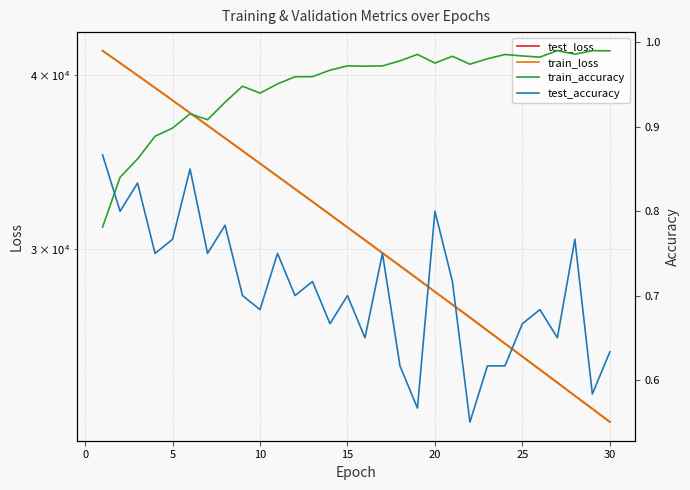

True or false: train_loss and train_accuracy cross at least once.

False